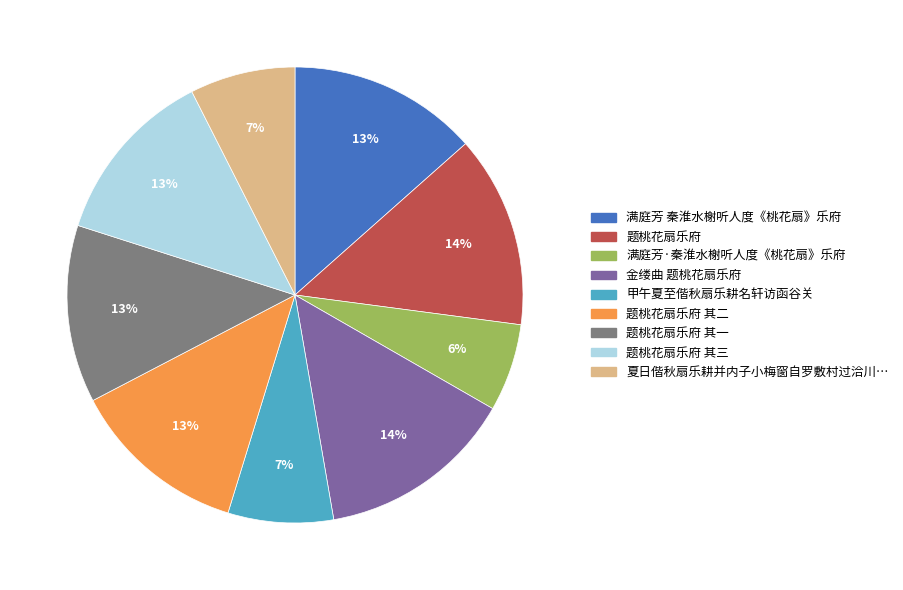

To the nearest percent, what is the difference between the largest and smallest slice percentages?

8%